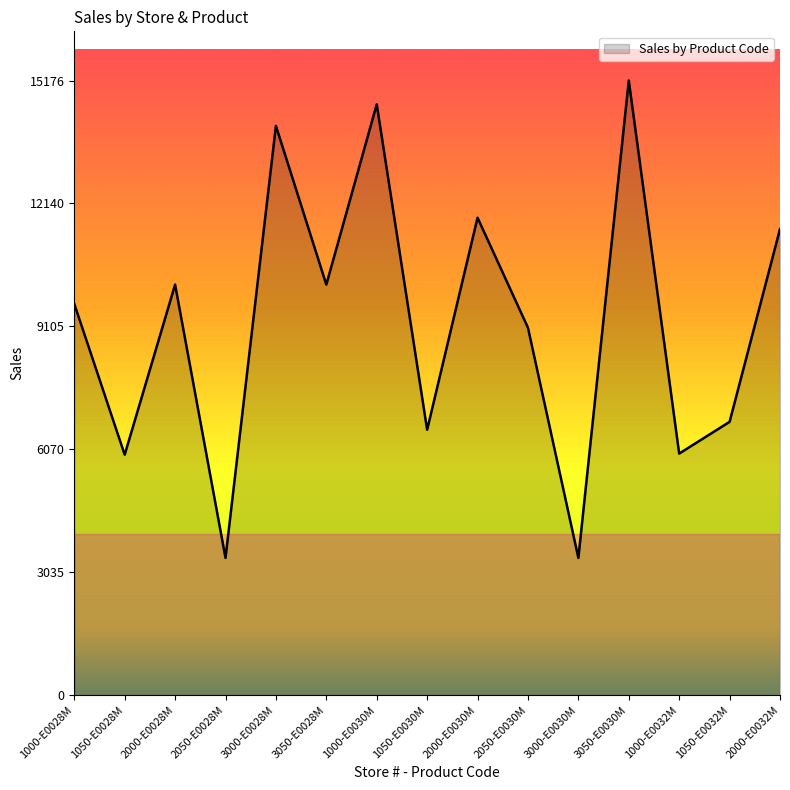

What is the change in value from 1000-E0028M to 3050-E0030M?

+5516